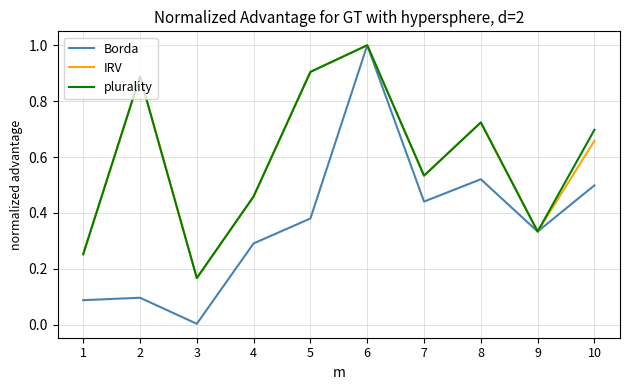

The Borda series shows 0.0 at 3. True or false?

True